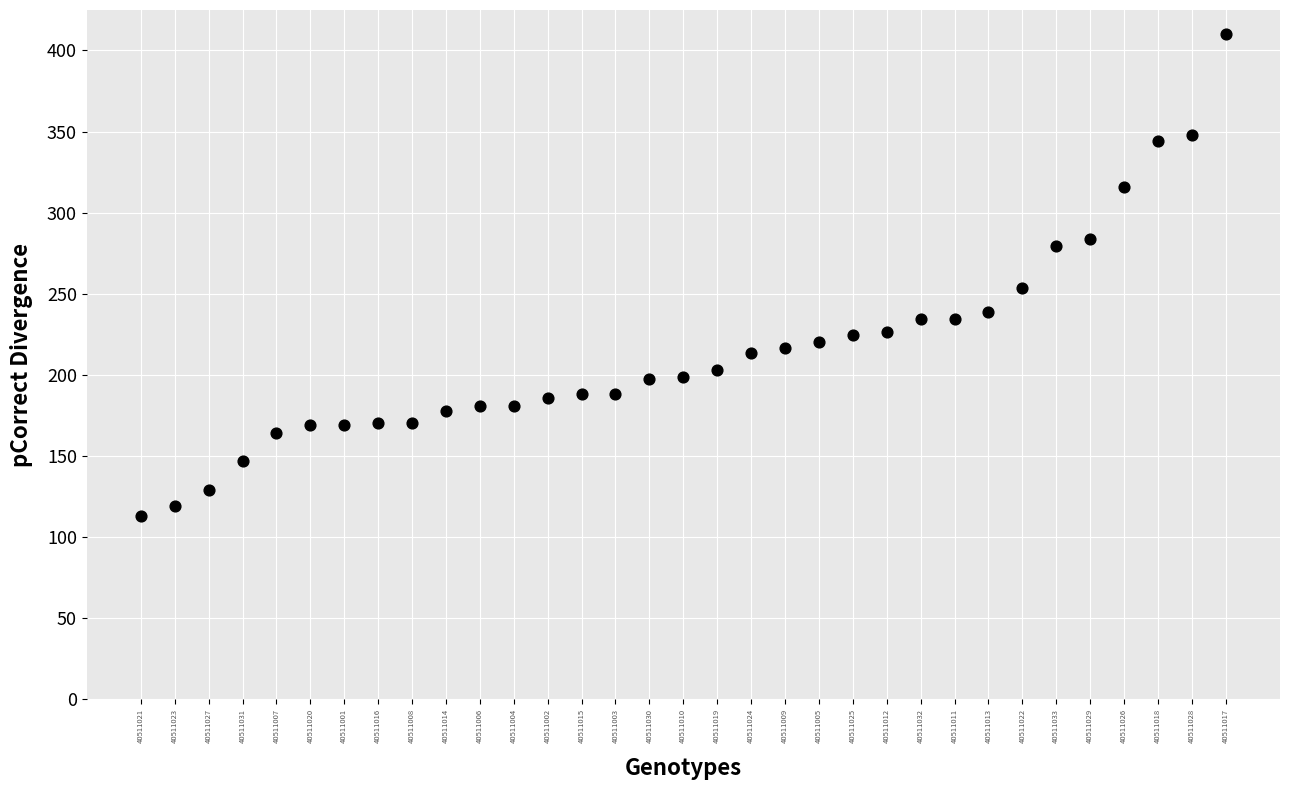

What is the range of Y values (max minus min)?

297.2